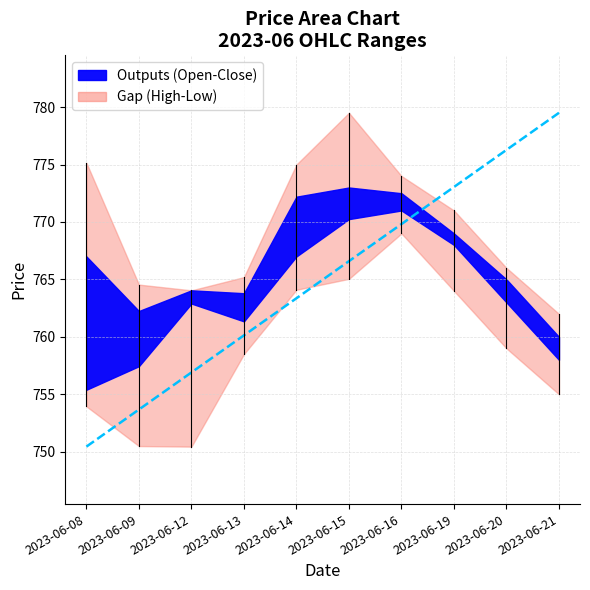

What is the total value across all series at 2023-06-19?

3072.0